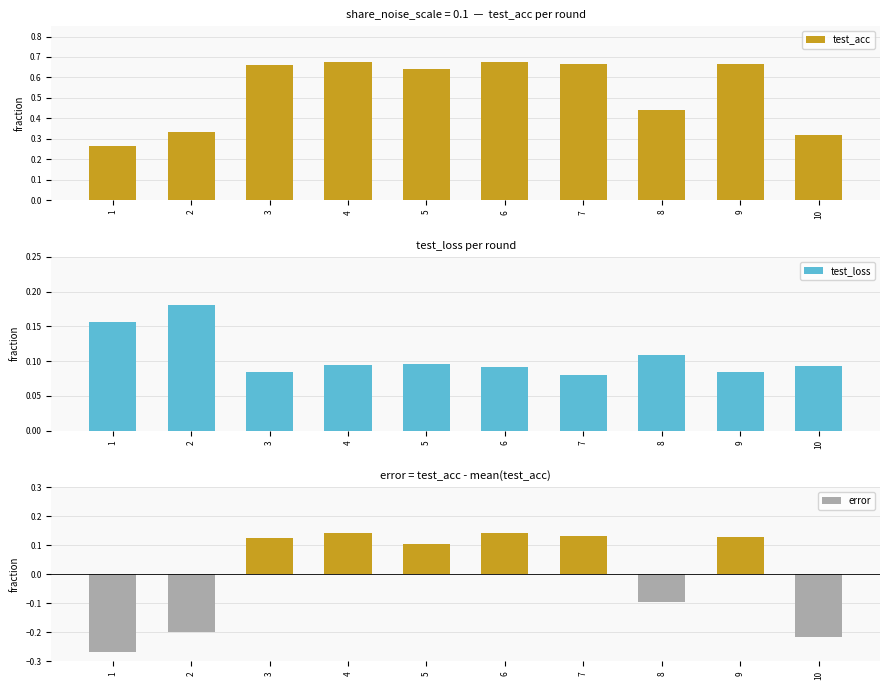

What are all the series names shown in the legend?

test_acc, test_loss